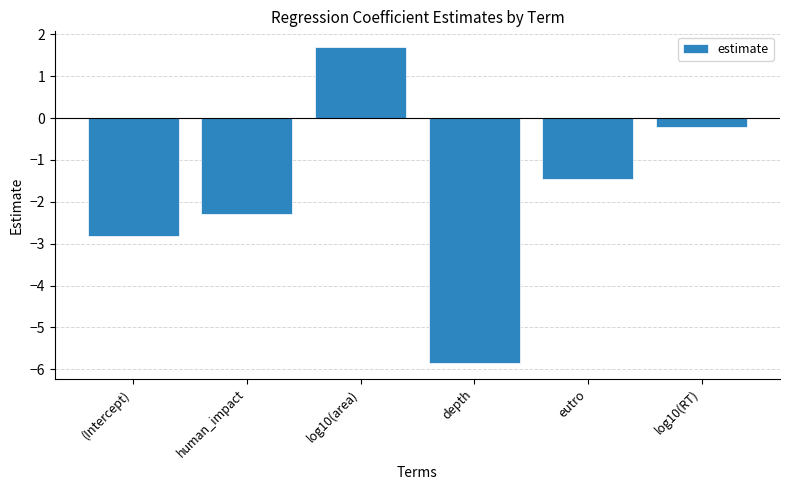

How many categories are shown in the chart?

6